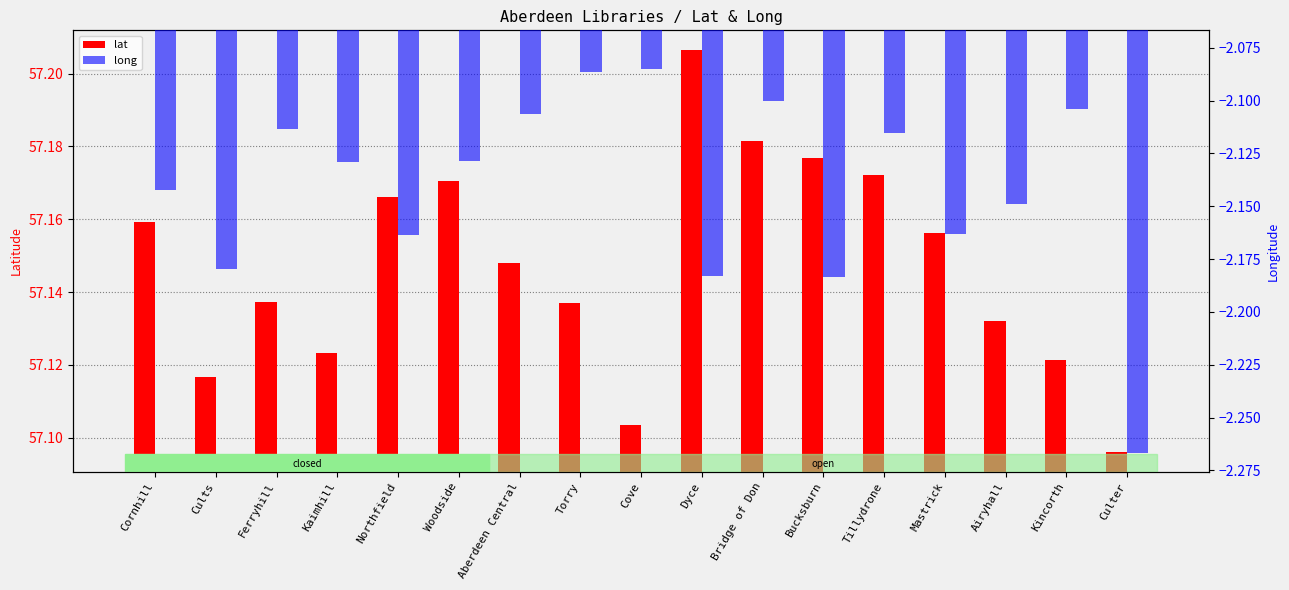

What is the average value of the lat series?

57.1